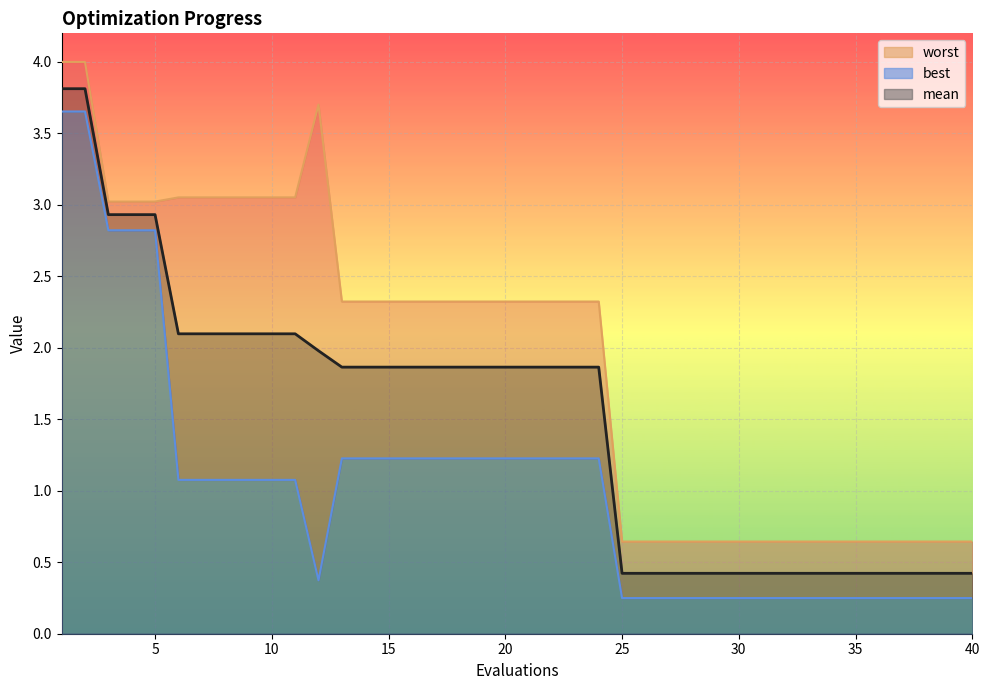

What is the value of the worst point at the 9th from the left?

3.1